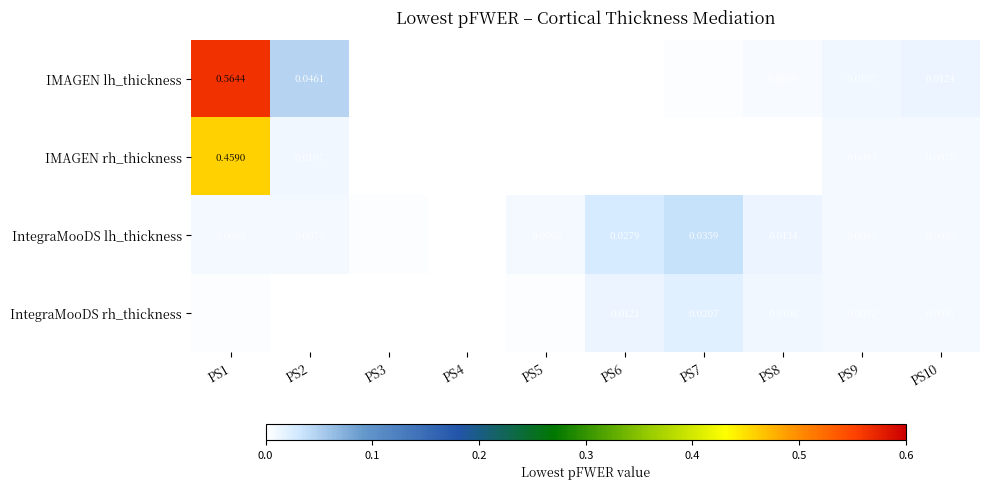

Which series has the largest total across all categories?

IMAGEN lh_thickness